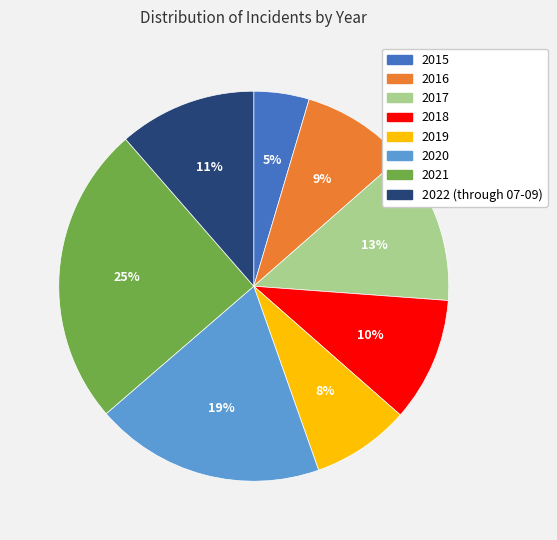

What percentage is the 2021 slice, to the nearest percent?

25%